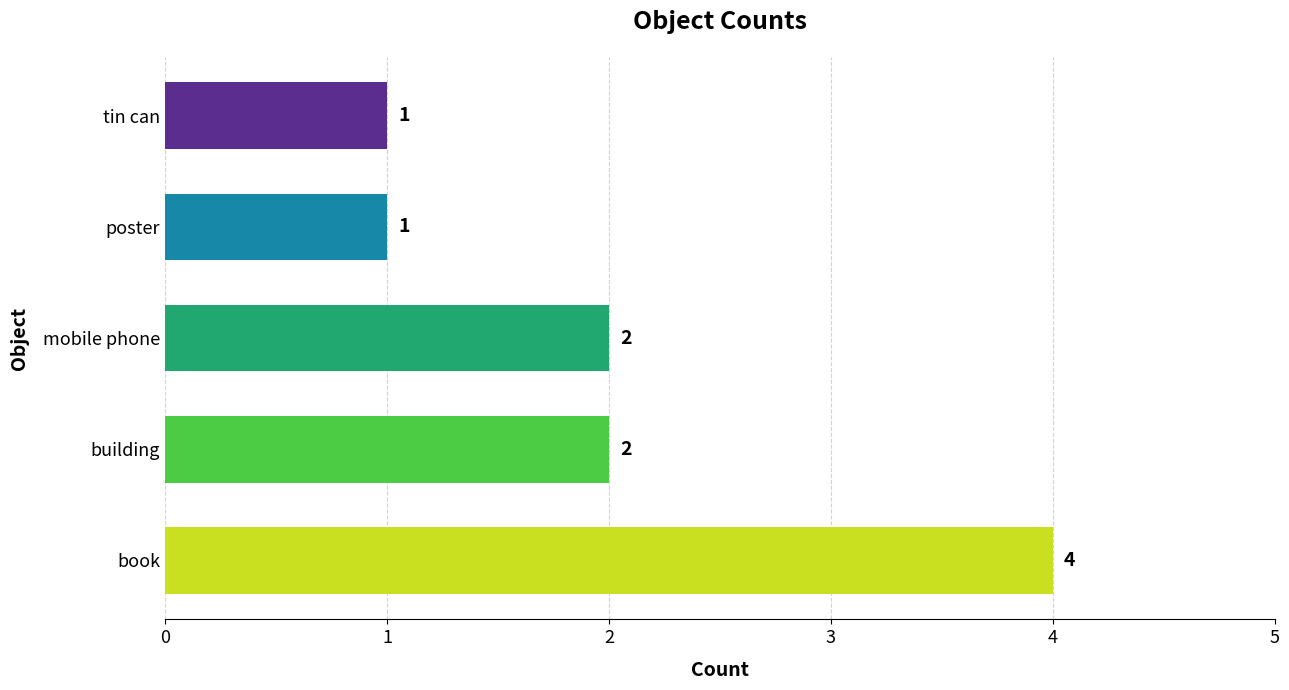

What is the average value?

2